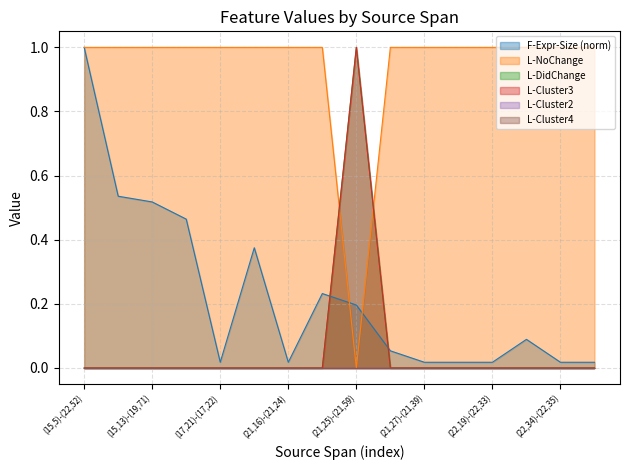

True or false: L-NoChange has more than 2 points higher than both neighbors.

False